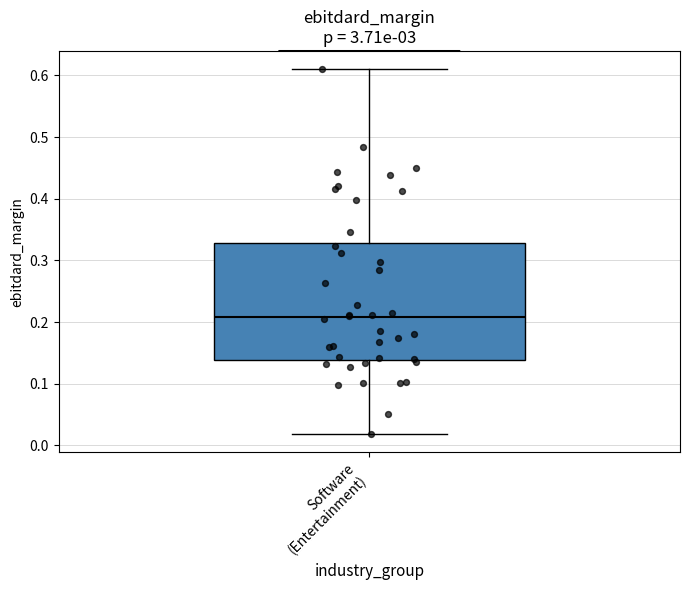

Transcribe this box plot: give where the median line is, the range the box spans, and where the two whiskers end, as read against the y-axis. The values are not printed on the chart, so give them approximately, as read against the axis.

median 0.21, box 0.14 to 0.33, whiskers 0.02 to 0.61